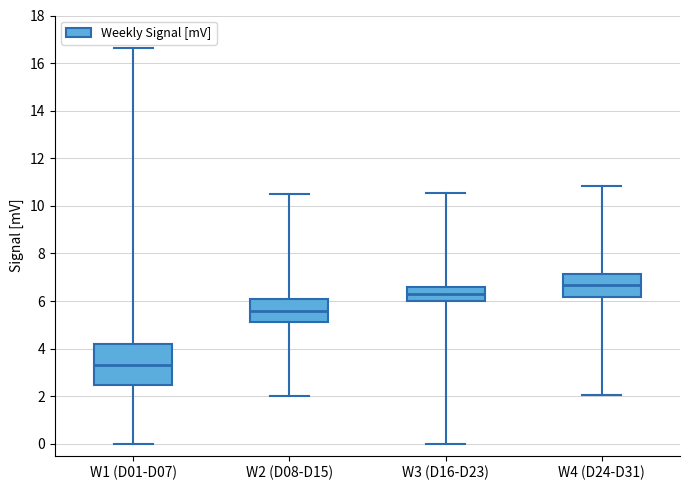

Comparing the boxes themselves (not the whiskers), which one is the tallest?

W1 (D01-D07)